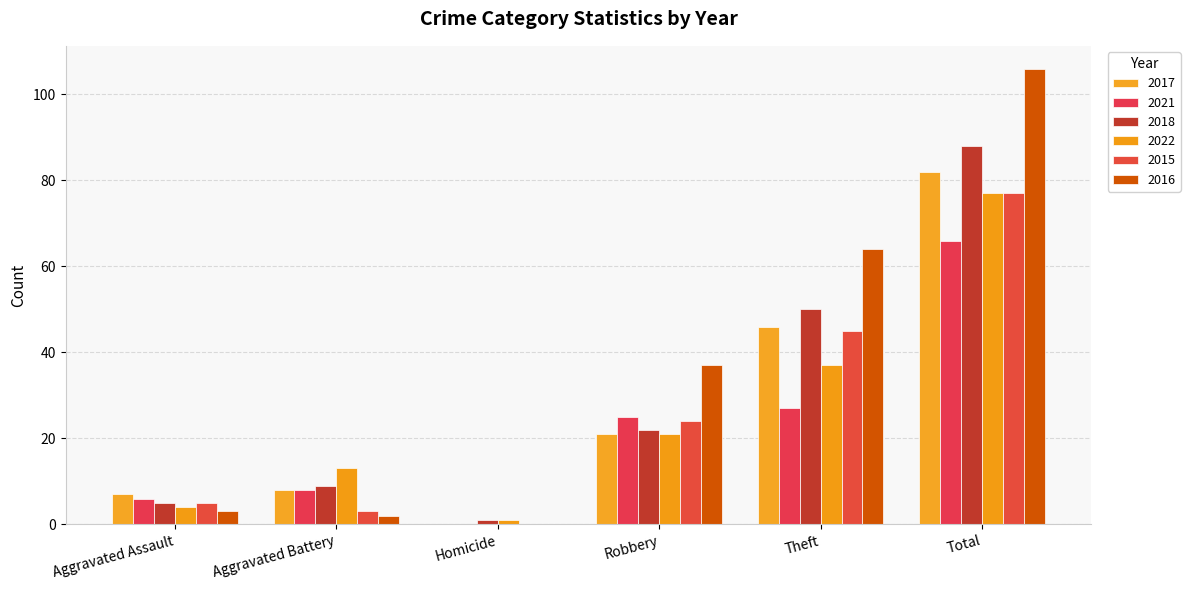

Which category has the lowest value in the 2016 series?

Homicide